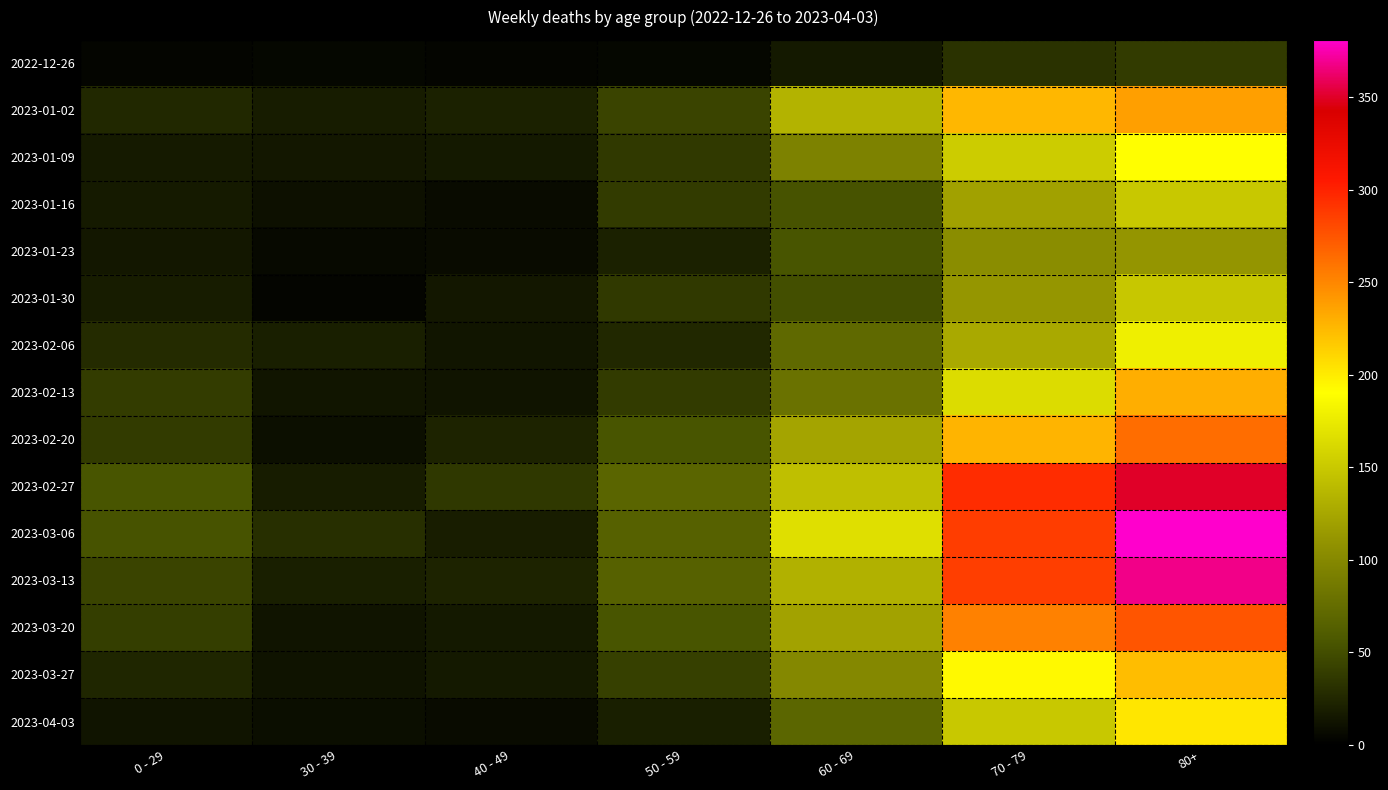

What is the difference between the highest and lowest values at 30 - 39?

26